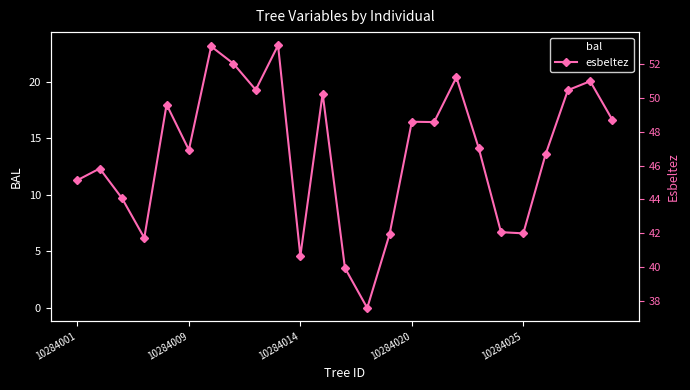

How many interior local valleys does the bal series have?

7